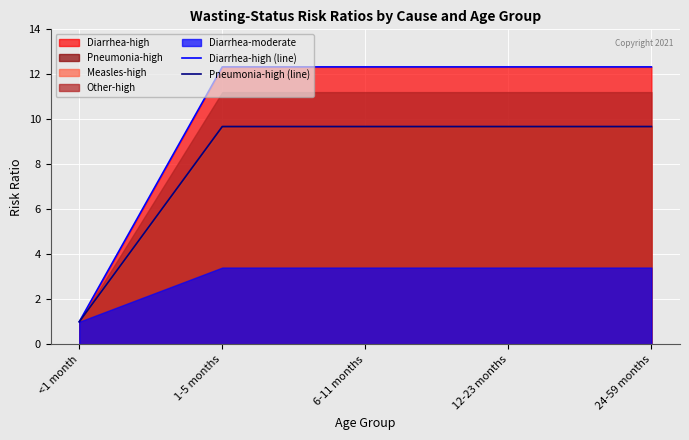

Is the value of Diarrhea-high (line) at 12-23 months greater than the value of Pneumonia-high (line) at 12-23 months?

Yes